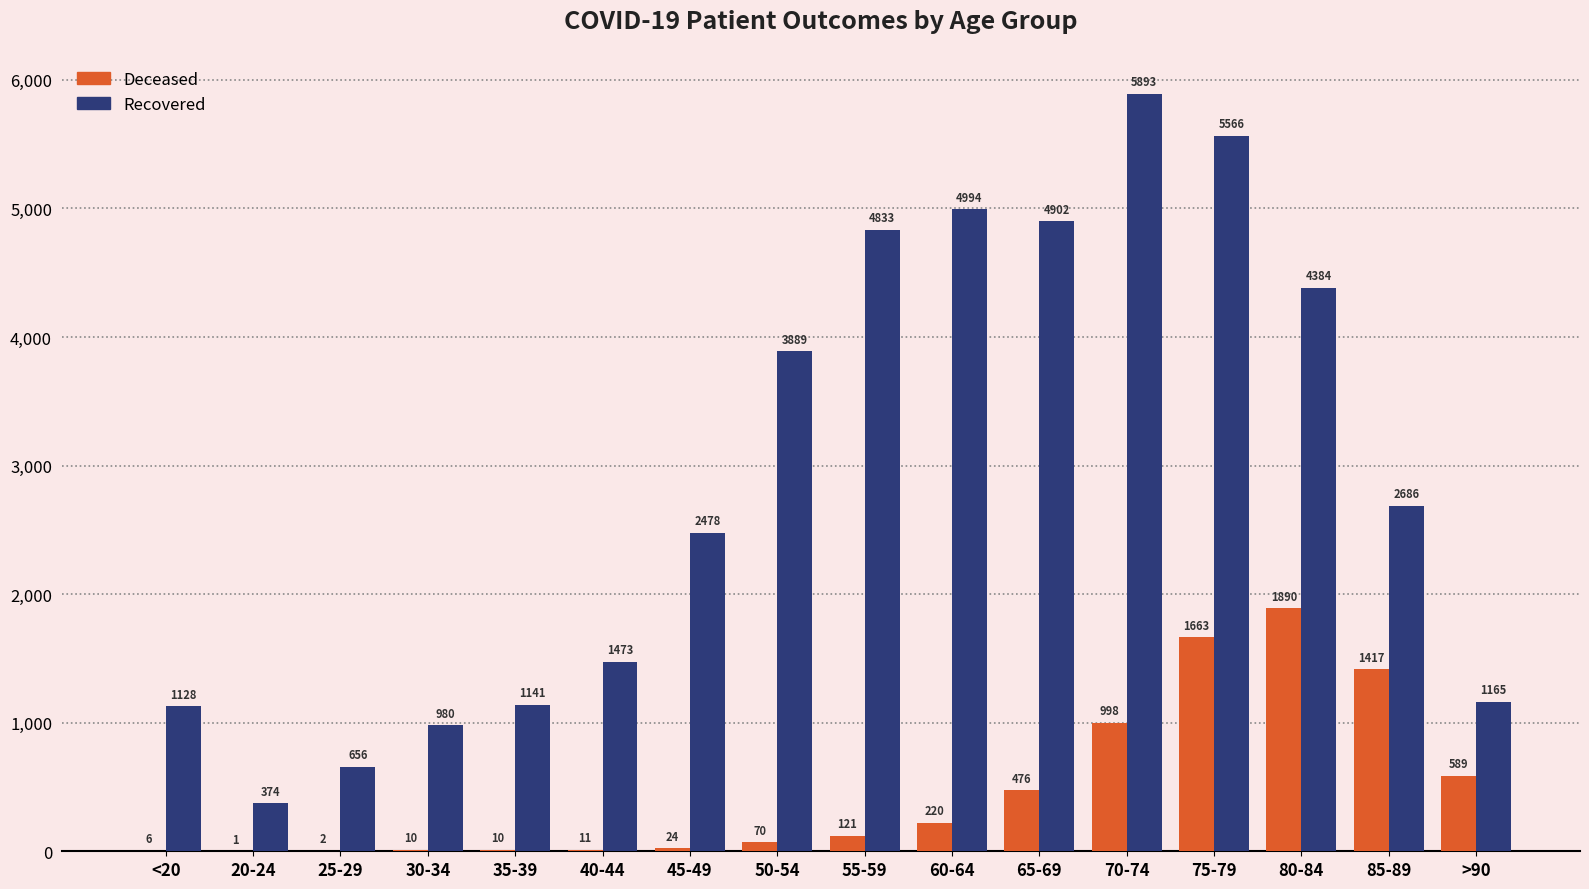

At which category is the sum across all series the highest?

75-79